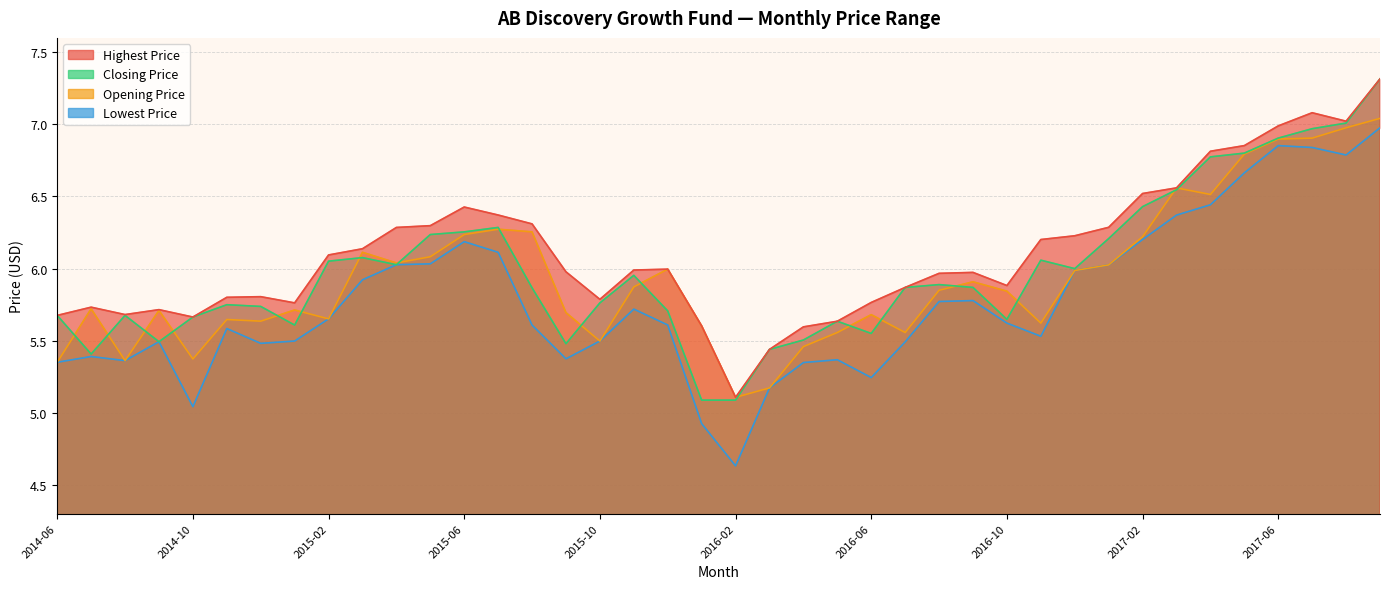

Does the chart have visible grid lines?

Yes